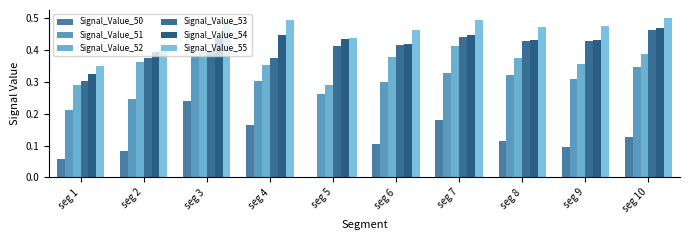

At how many categories does at least one series exceed 0?

10